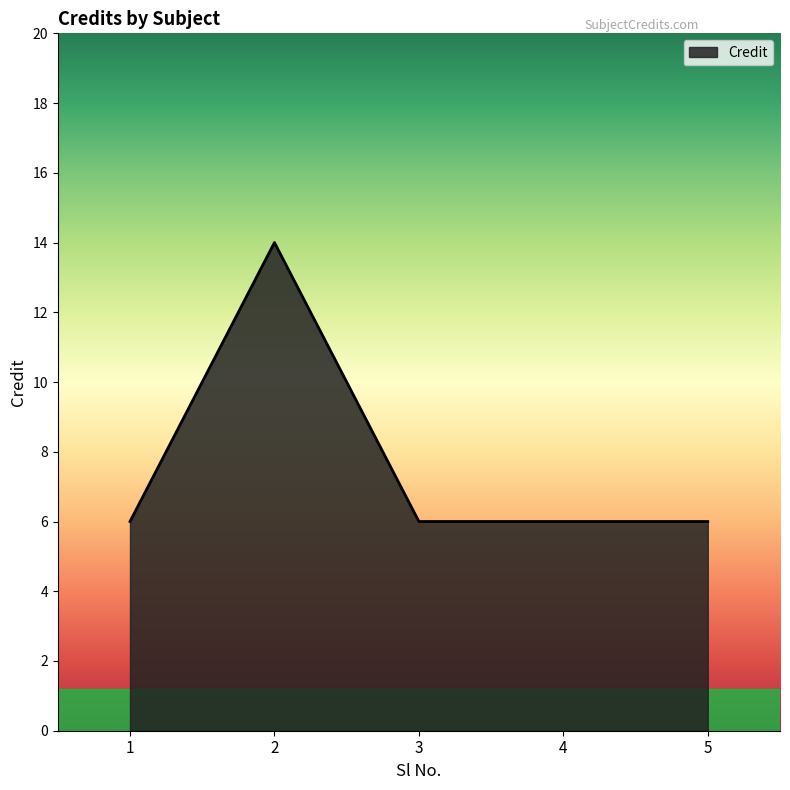

What is the smallest value displayed?

6